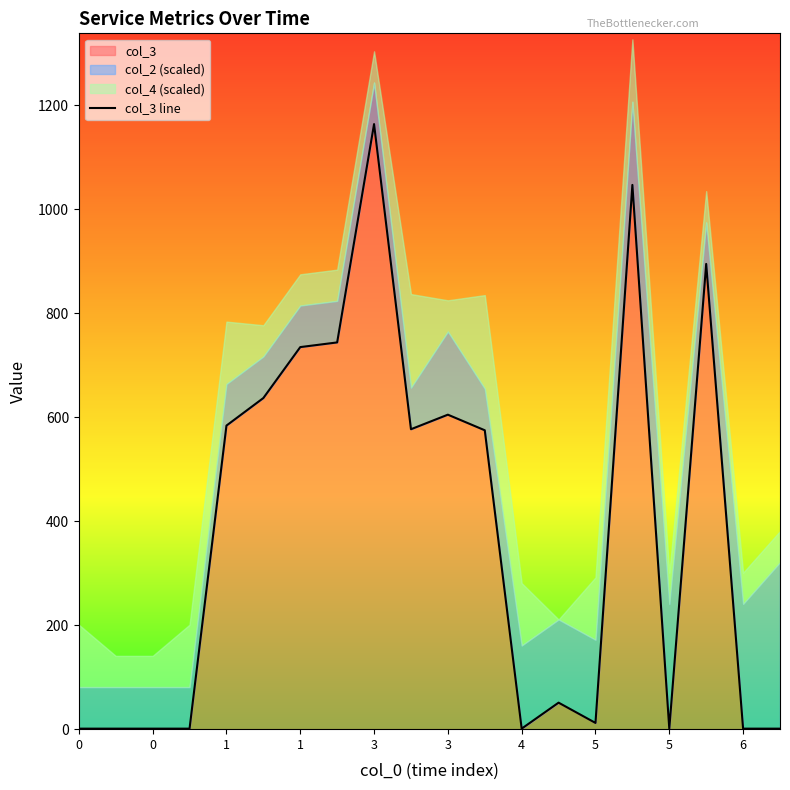

How many lines are shown in the chart?

1